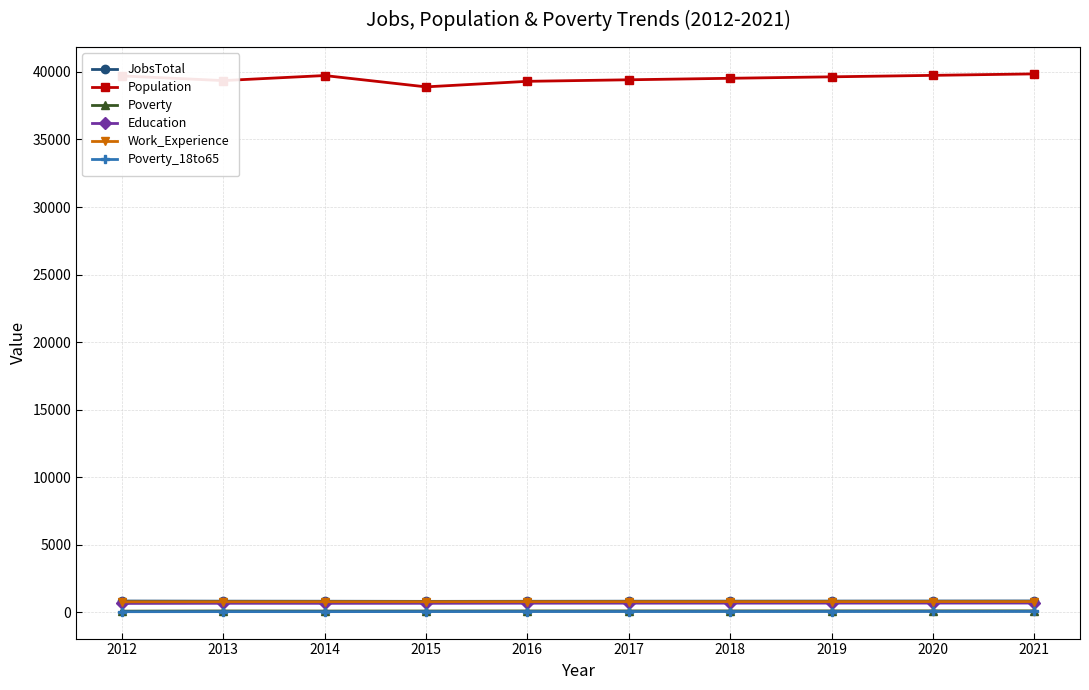

At how many categories does at least one series exceed 36412?

10